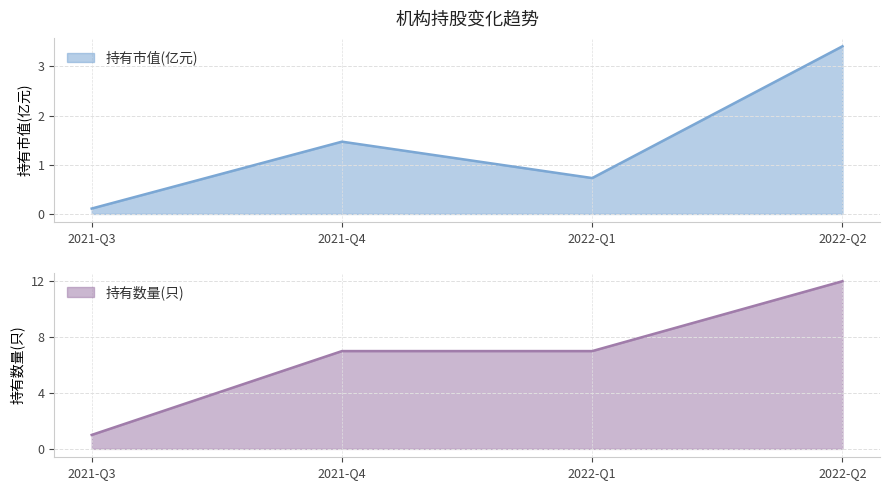

What is the total value across all series at 2022-Q2?

15.4